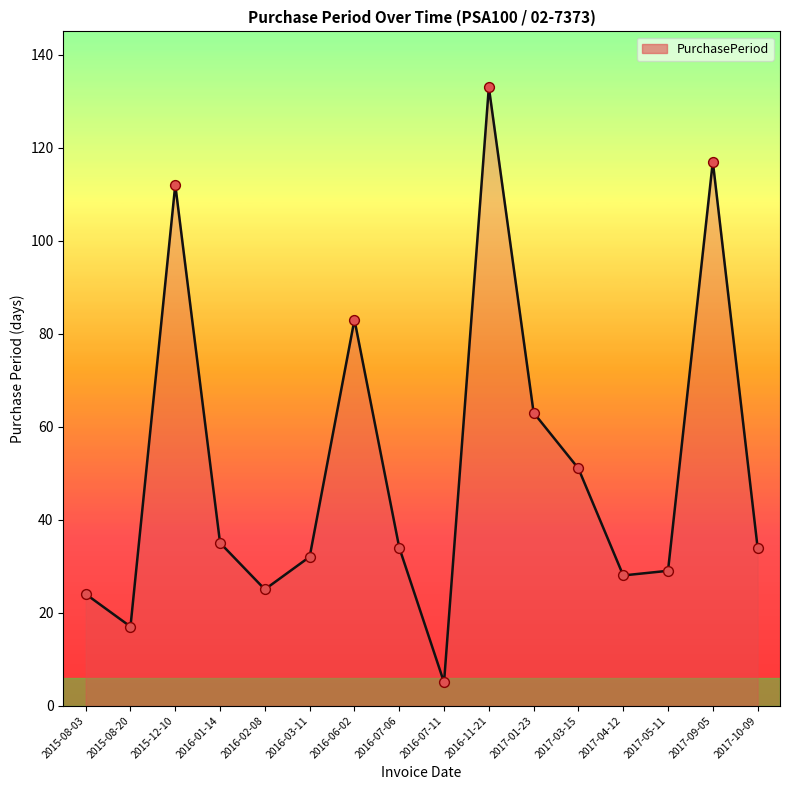

Between 2016-02-08 and 2017-04-12, which is larger?

2017-04-12